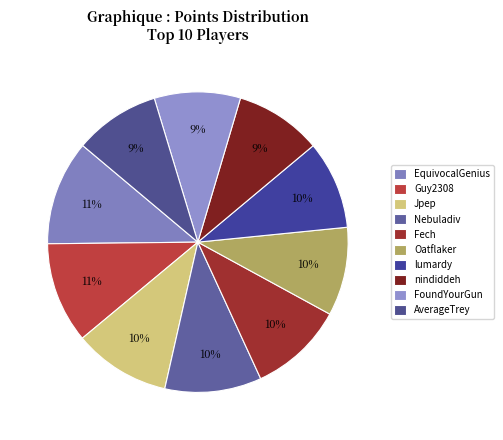

How many slices are in this pie chart?

10